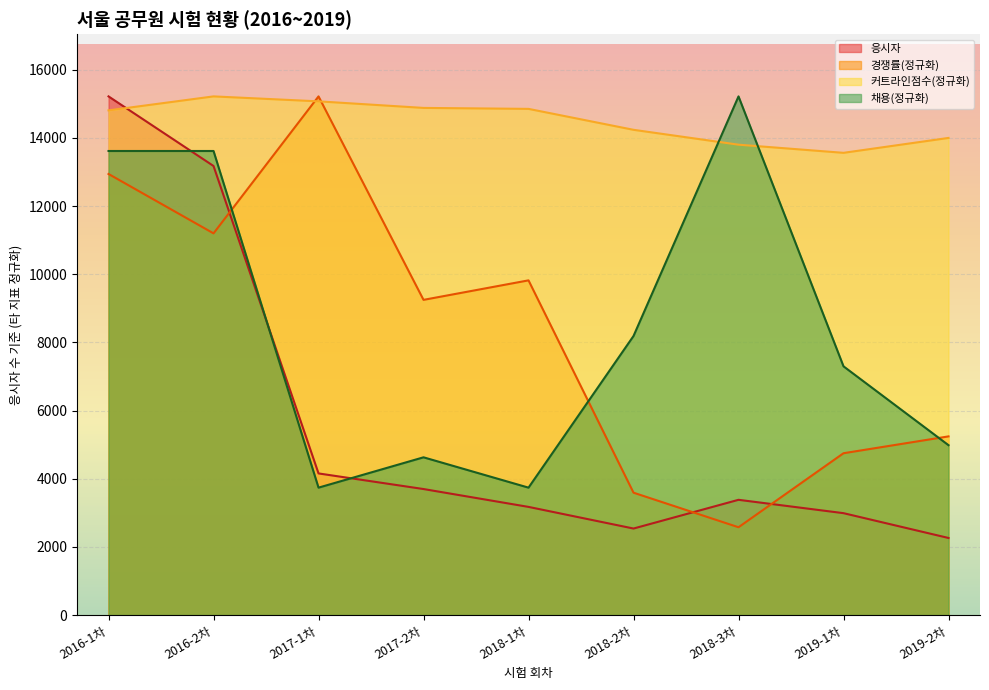

The 채용 series shows 13617.0 at 2016-2차. True or false?

True